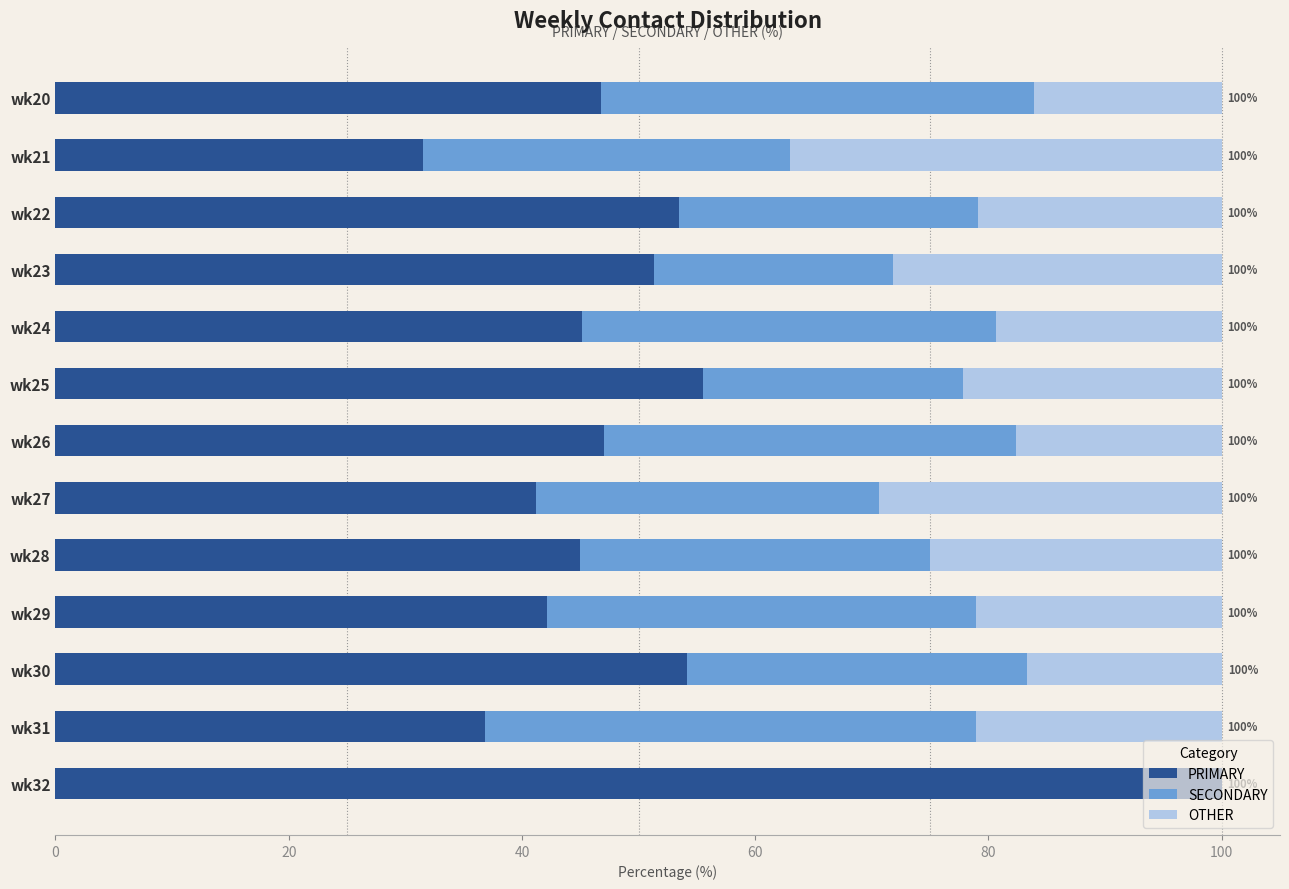

True or false: PRIMARY has a value of 36.8 at wk31.

True